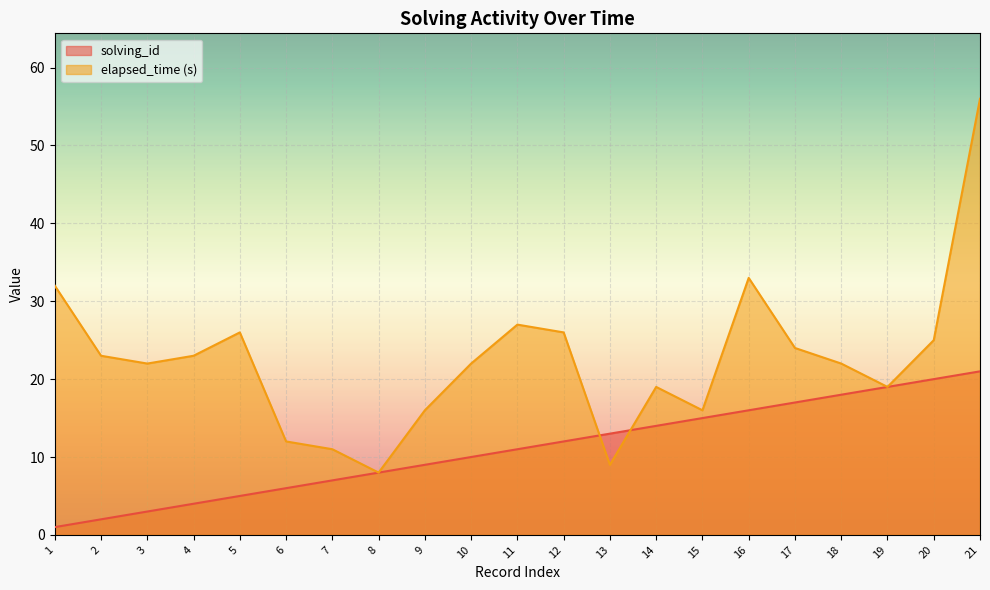

Which category has the lowest value across all series?

1